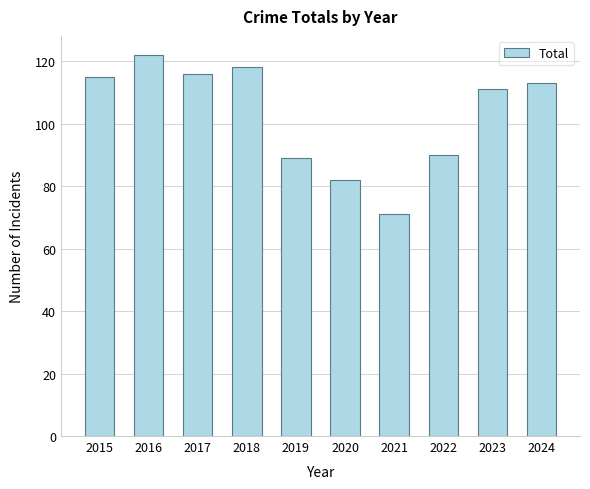

What value does the data have at 2020?

82